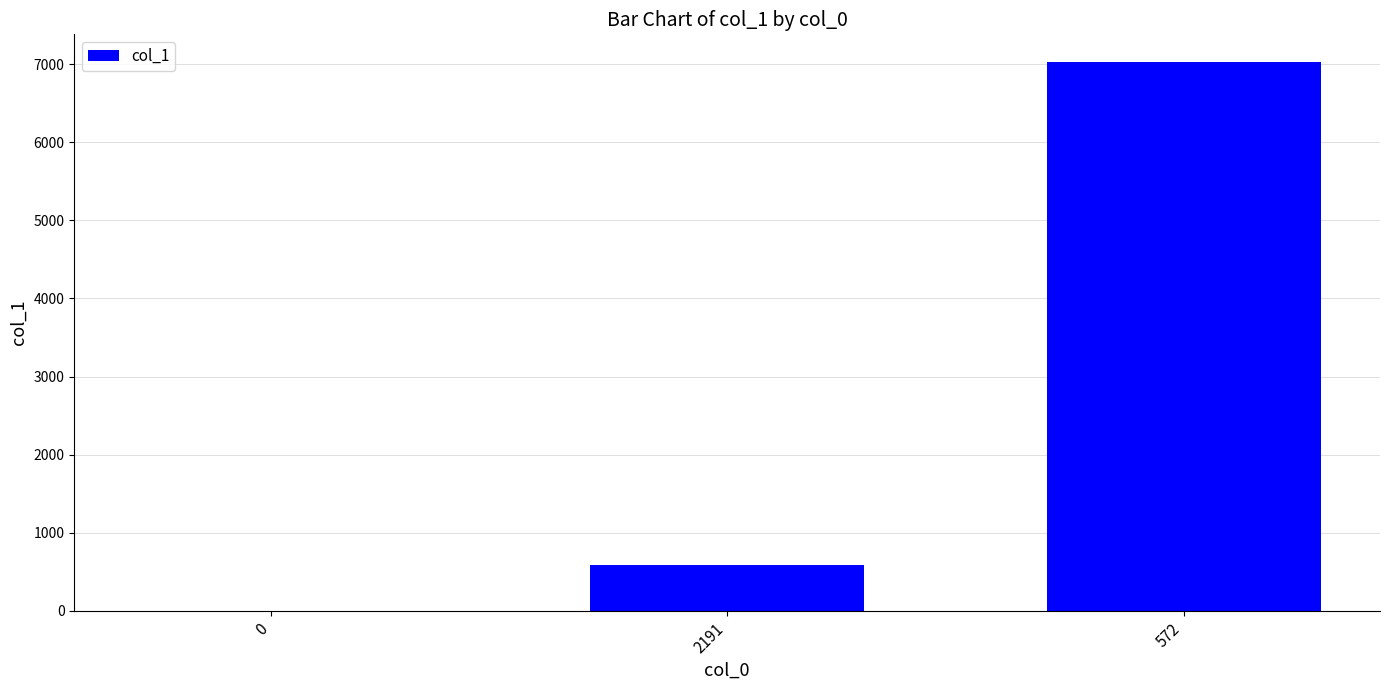

Does the chart contain stacked bars?

No